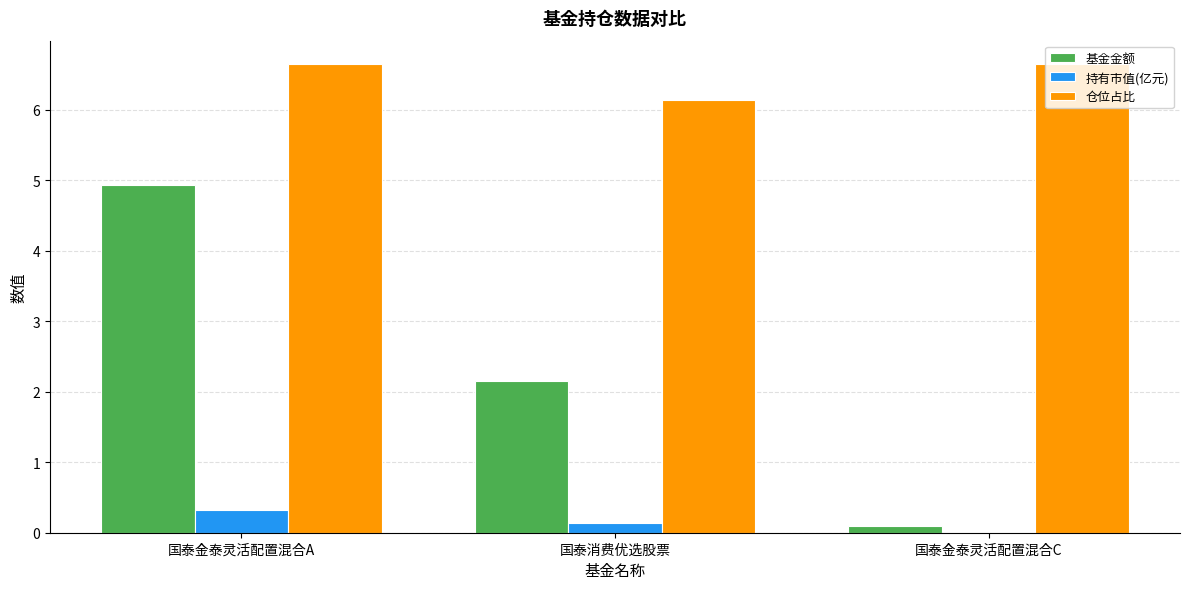

What is the average value of the 仓位占比 series?

6.5